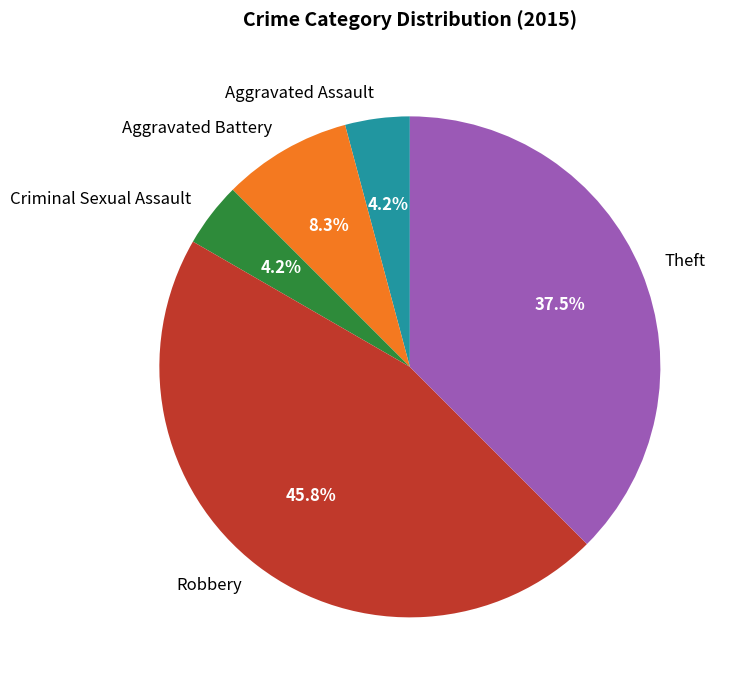

Is there any slice that represents more than half of the pie?

No